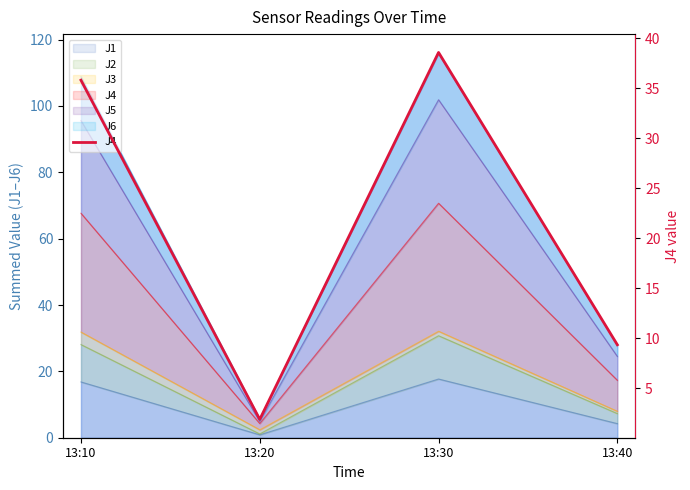

True or false: the data shows 2.6 at 13:20.

False